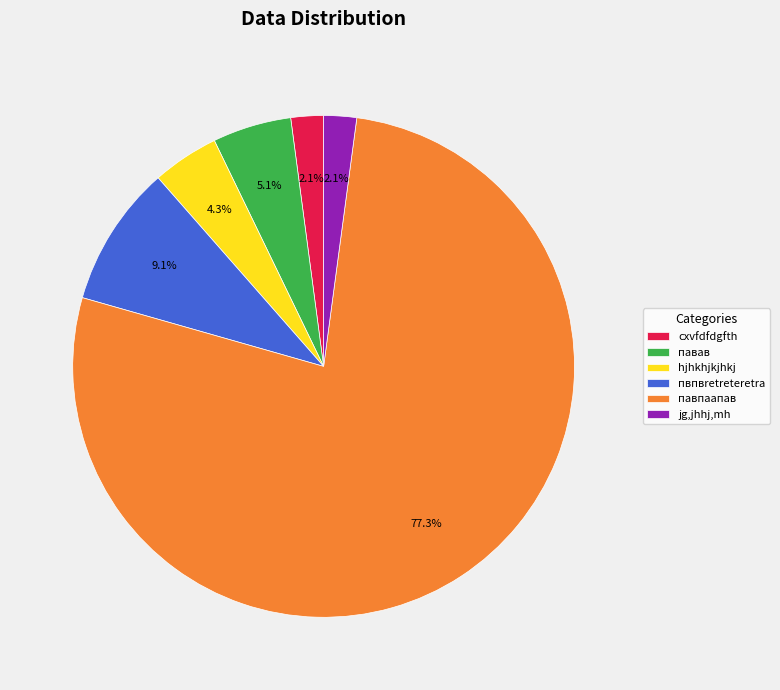

What is the majority slice?

павпаапав